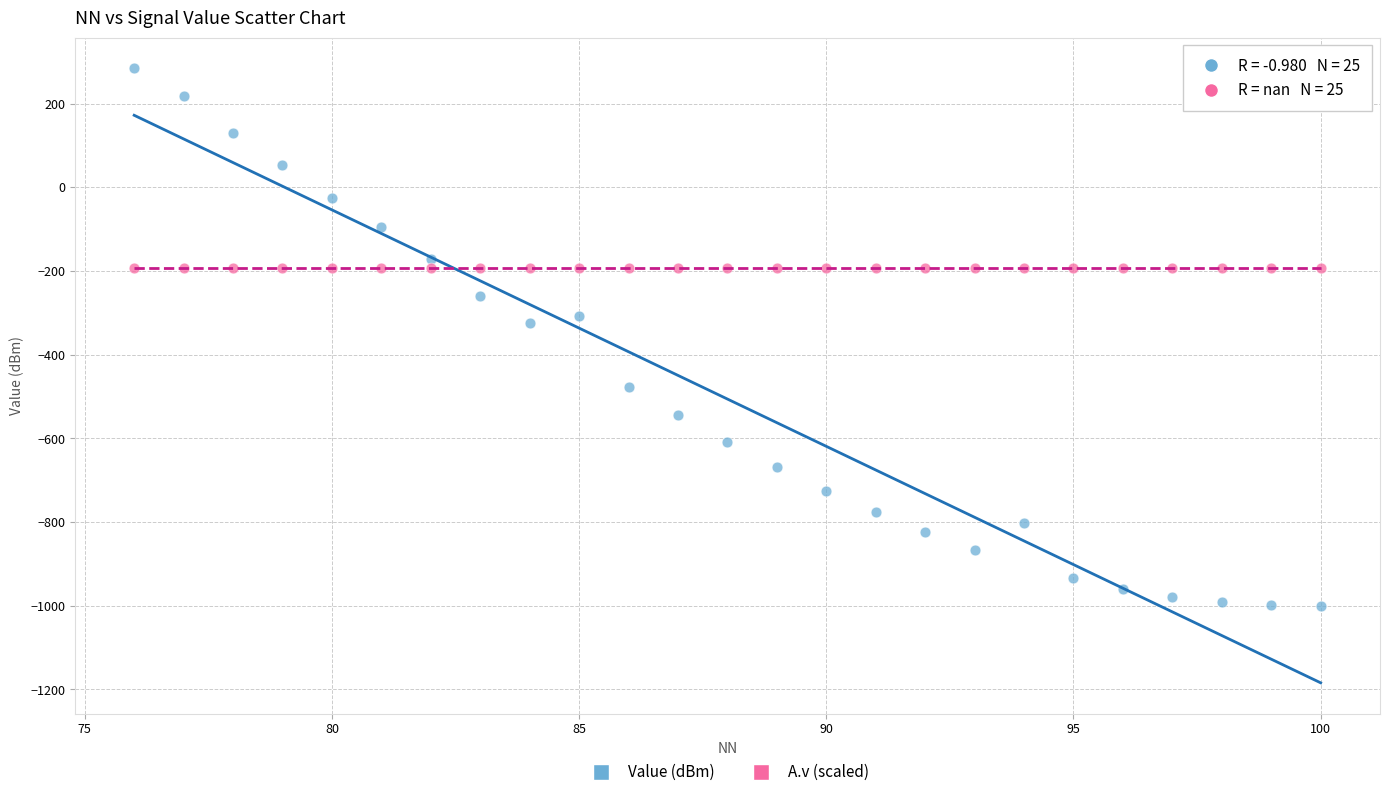

Which series reaches the minimum Y coordinate?

Value (dBm)